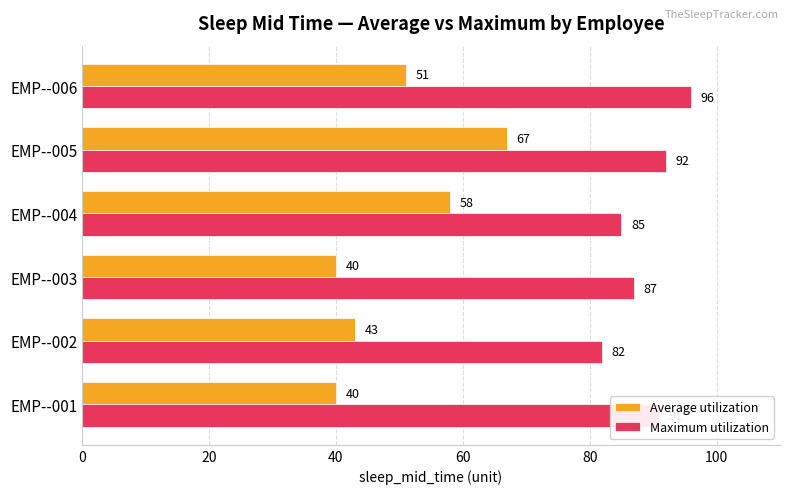

The value of Maximum utilization at EMP--004 is 85. True or false?

True